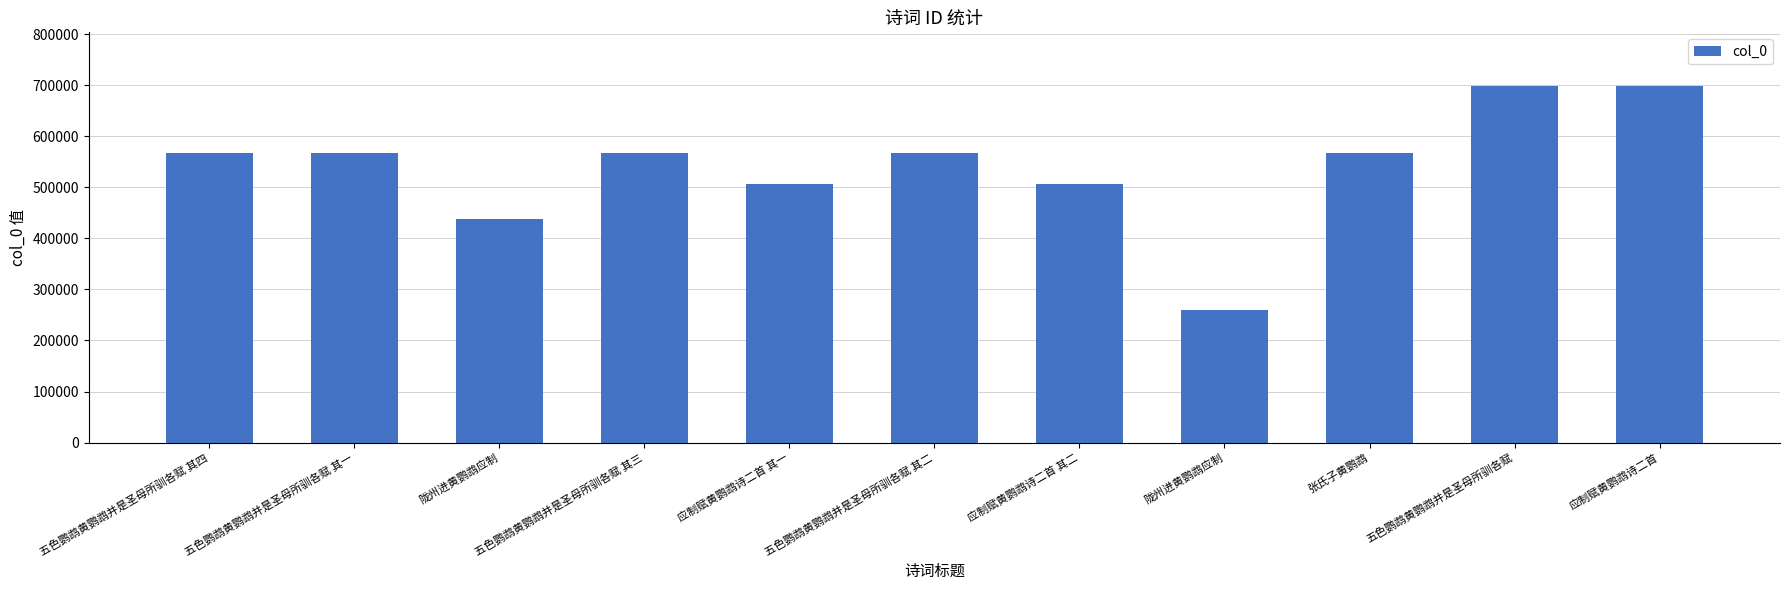

How many bars are there in total?

11